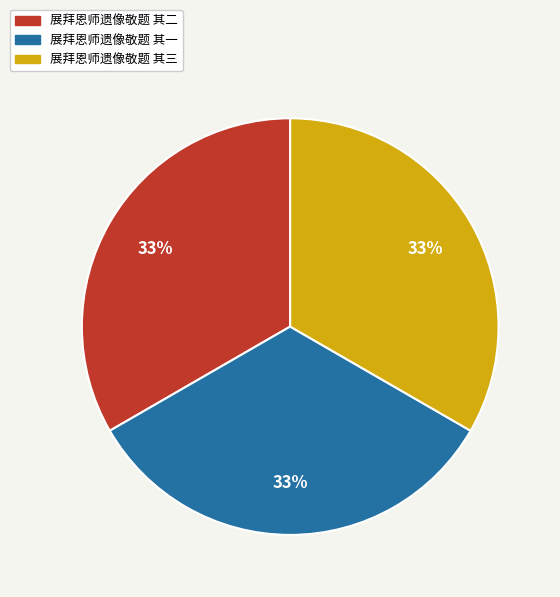

True or false: 展拜恩师遗像敬题 其一 accounts for 26% of the total.

False